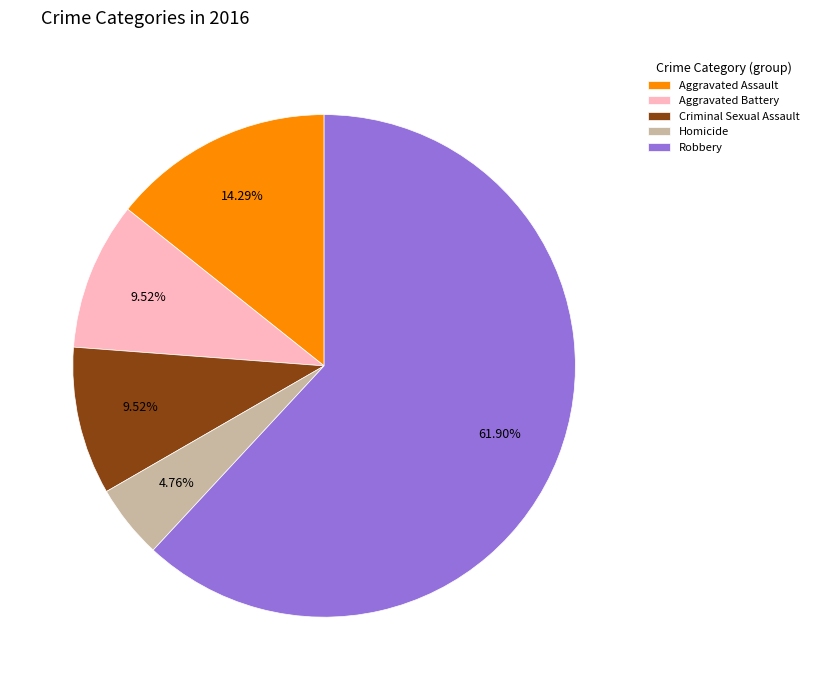

What is the smallest slice in the pie chart?

Homicide